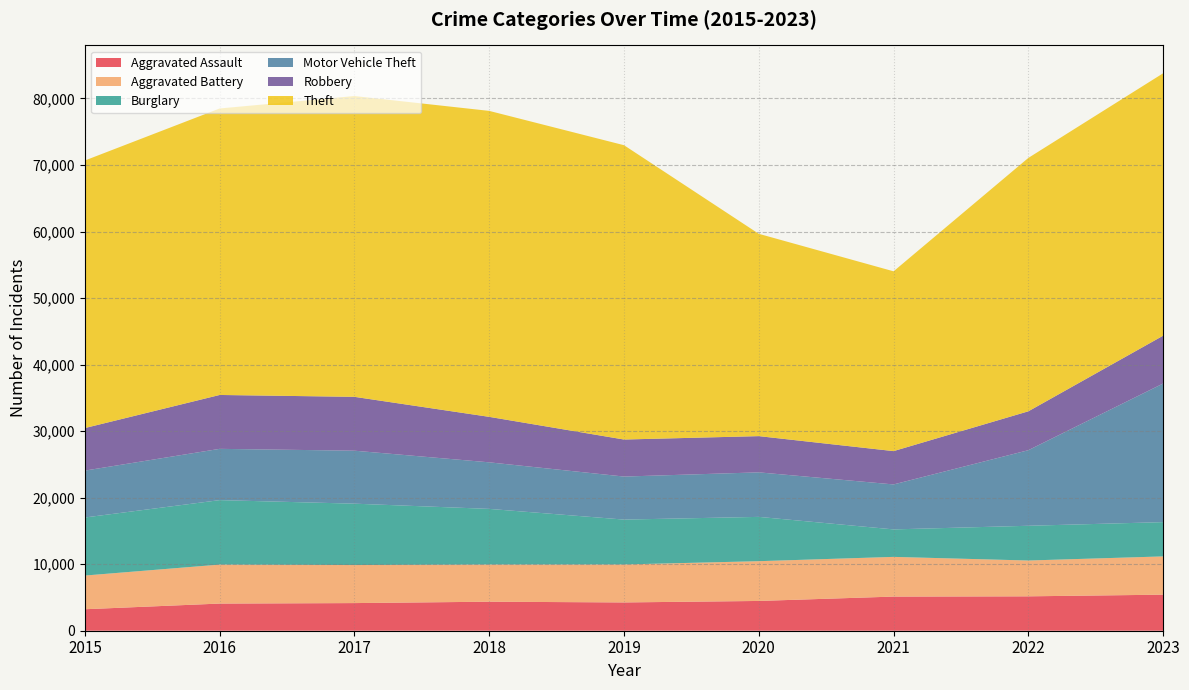

Reading left to right, what are all the values shown in this chart?

Aggravated Assault: 2015=3229	2016=4082	2017=4154	2018=4362	2019=4252	2020=4475	2021=5131	2022=5170	2023=5419
Aggravated Battery: 2015=5066	2016=5859	2017=5718	2018=5589	2019=5707	2020=5978	2021=5968	2022=5384	2023=5753
Burglary: 2015=8725	2016=9690	2017=9226	2018=8362	2019=6747	2020=6659	2021=4131	2022=5222	2023=5151
Motor Vehicle Theft: 2015=7048	2016=7707	2017=7963	2018=6998	2019=6467	2020=6693	2021=6759	2022=11360	2023=20835
Robbery: 2015=6398	2016=8100	2017=8095	2018=6836	2019=5566	2020=5445	2021=5009	2022=5846	2023=7189
Theft: 2015=40217	2016=43062	2017=45213	2018=45990	2019=44240	2020=30412	2021=27026	2022=38087	2023=39443